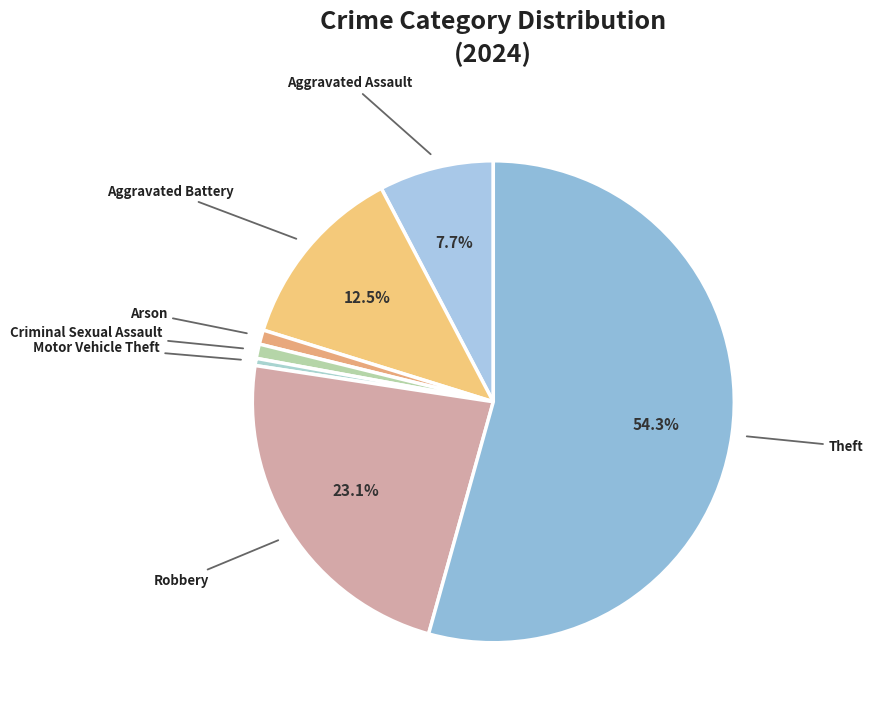

To the nearest percent, what portion does Aggravated Assault represent?

8%